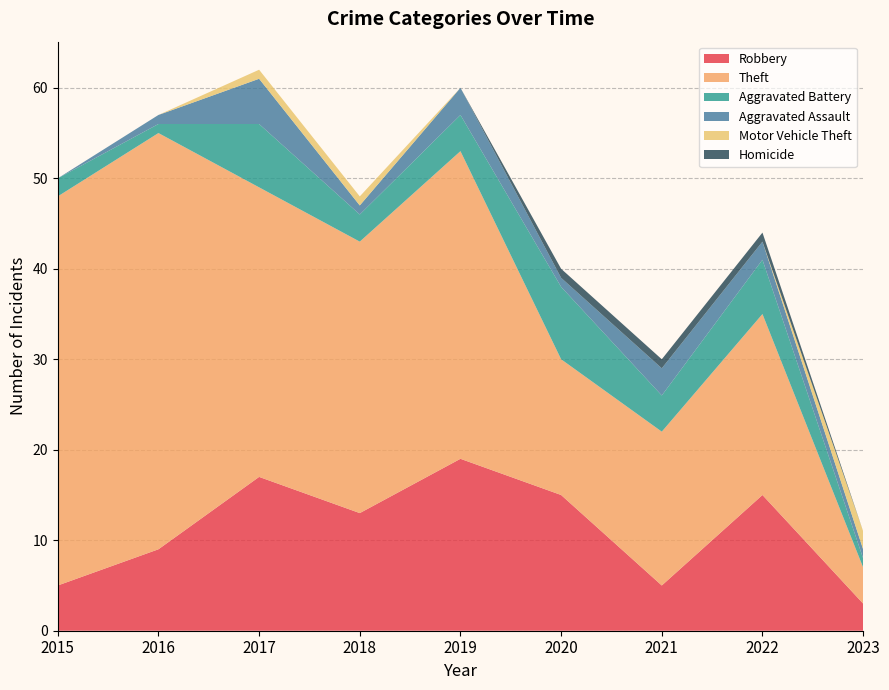

Reading left to right, list all the values displayed in this chart.

Robbery: 5	9	17	13	19	15	5	15	3
Theft: 43	46	32	30	34	15	17	20	4
Aggravated Battery: 2	1	7	3	4	8	4	6	1
Aggravated Assault: 0	1	5	1	3	1	3	2	1
Motor Vehicle Theft: 0	0	1	1	0	0	0	0	2
Homicide: 0	0	0	0	0	1	1	1	0